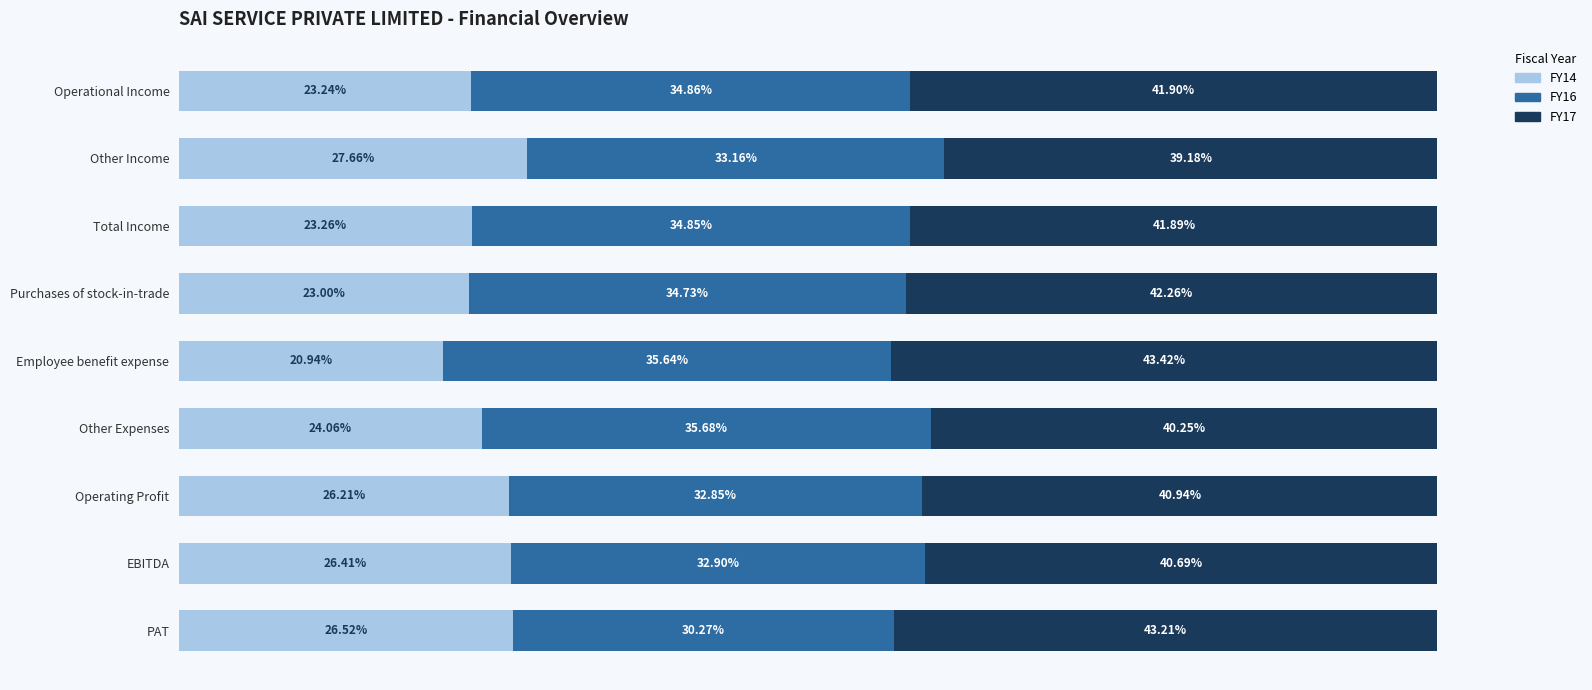

Which category has the lowest value in the FY14 series?

Employee benefit expense